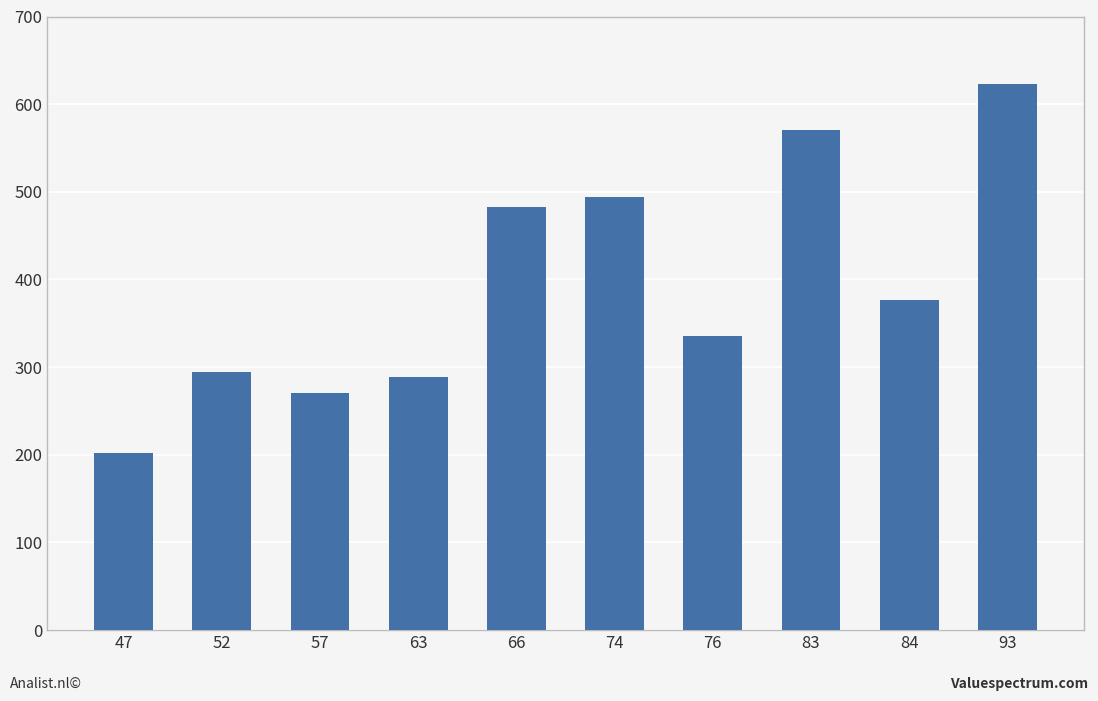

Rank the categories by value from lowest to highest.

47, 57, 63, 52, 76, 84, 66, 74, 83, 93